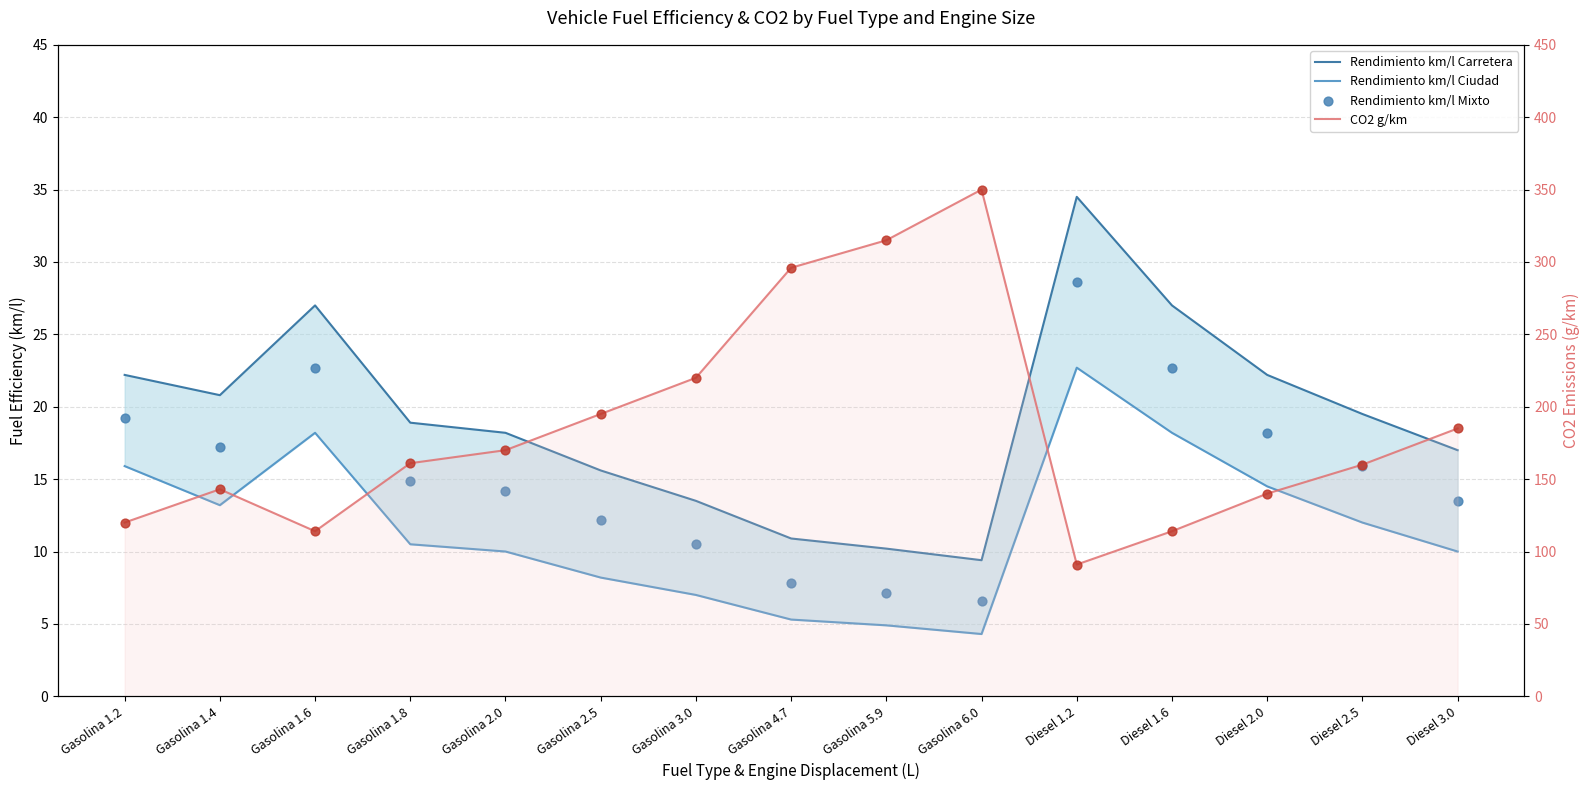

What are all the series names shown in the legend?

Rendimiento km/l Carretera, Rendimiento km/l Ciudad, Rendimiento km/l Mixto, CO2 g/km